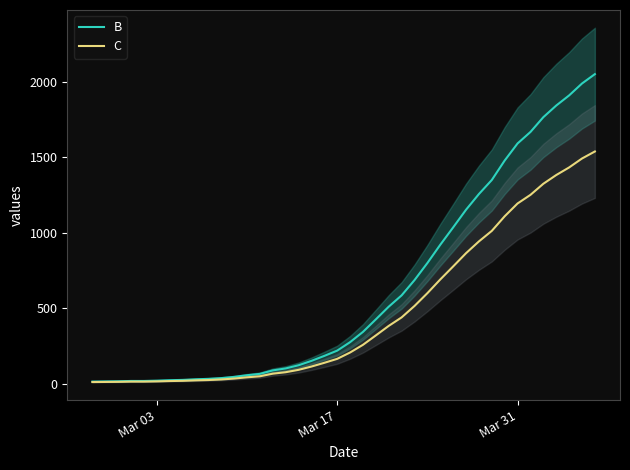

What is the value of the value point at the 10th from the left?

31.0